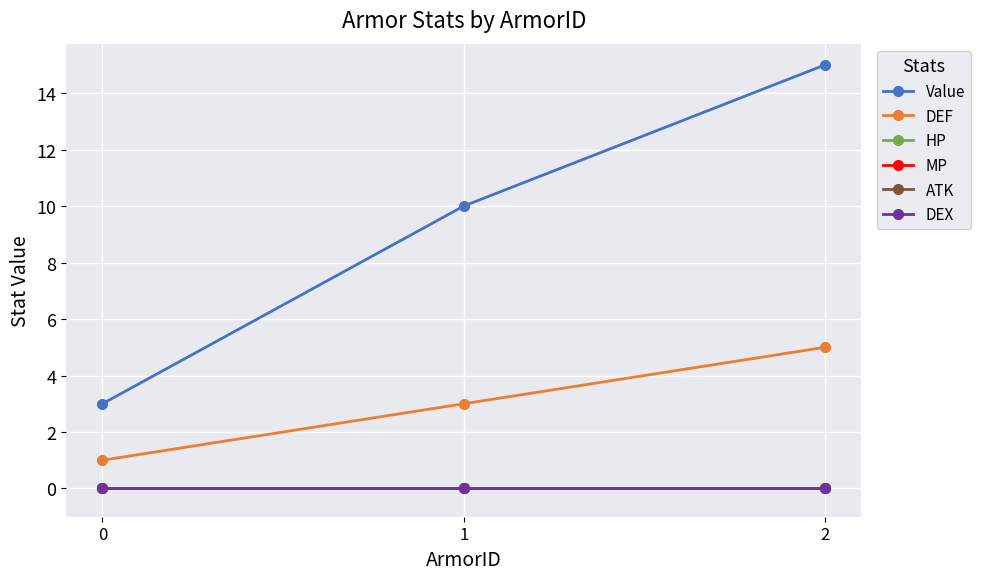

Is this an area chart (filled region under the line)?

No